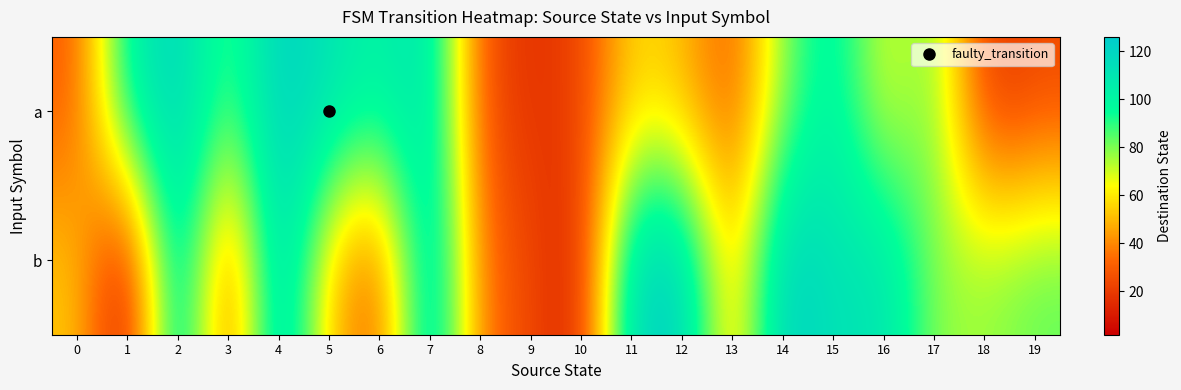

Reading left to right, extract all data points from this chart.

a: 0=29	1=103	2=121	3=83	4=123	5=111	6=101	7=113	8=26	9=17	10=22	11=57	12=50	13=28	14=79	15=105	16=64	17=84	18=17	19=24
b: 0=54	1=2	2=121	3=23	4=125	5=51	6=27	7=123	8=35	9=24	10=11	11=121	12=123	13=45	14=126	15=110	16=113	17=77	18=77	19=84